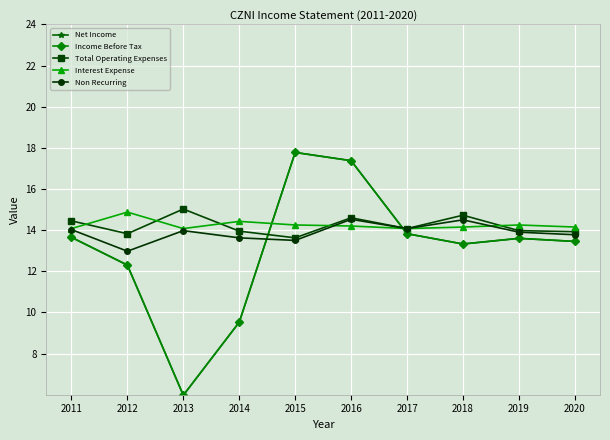

Reading left to right, transcribe all the data shown in this chart.

Net Income: 13.7	12.3	6.0	9.5	17.8	17.4	13.8	13.3	13.6	13.4
Income Before Tax: 13.7	12.3	6.0	9.5	17.8	17.4	13.8	13.3	13.6	13.4
Total Operating Expenses: 14.4	13.8	15.0	13.9	13.6	14.6	14.1	14.7	14.0	13.9
Interest Expense: 14.1	14.9	14.1	14.4	14.2	14.2	14.1	14.2	14.2	14.2
Non Recurring: 14.0	13.0	14.0	13.6	13.5	14.5	14.1	14.5	13.9	13.8